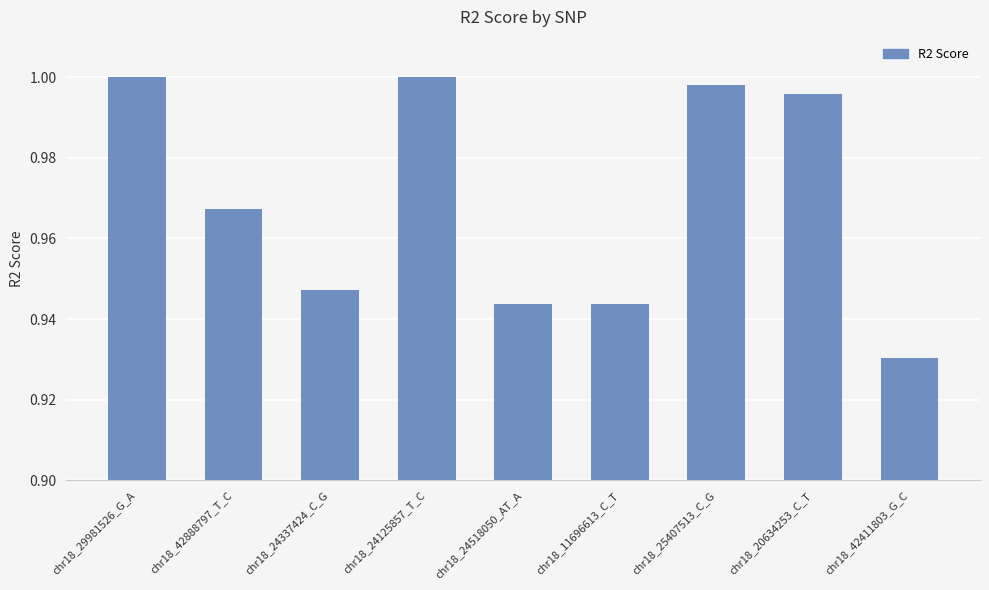

True or false: the data shows 1.6 at chr18_11696613_C_T.

False